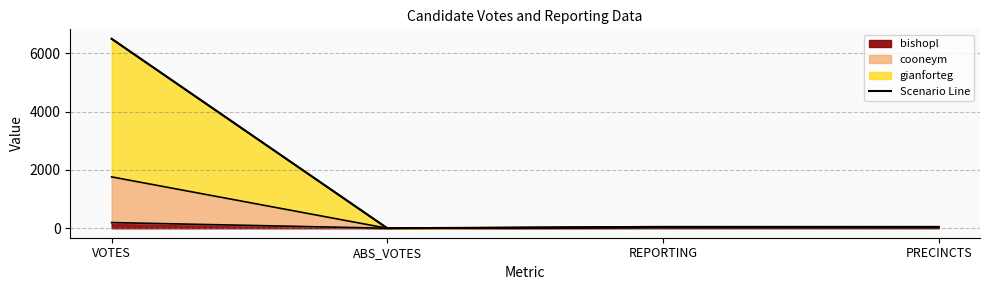

How many values are above zero?

3